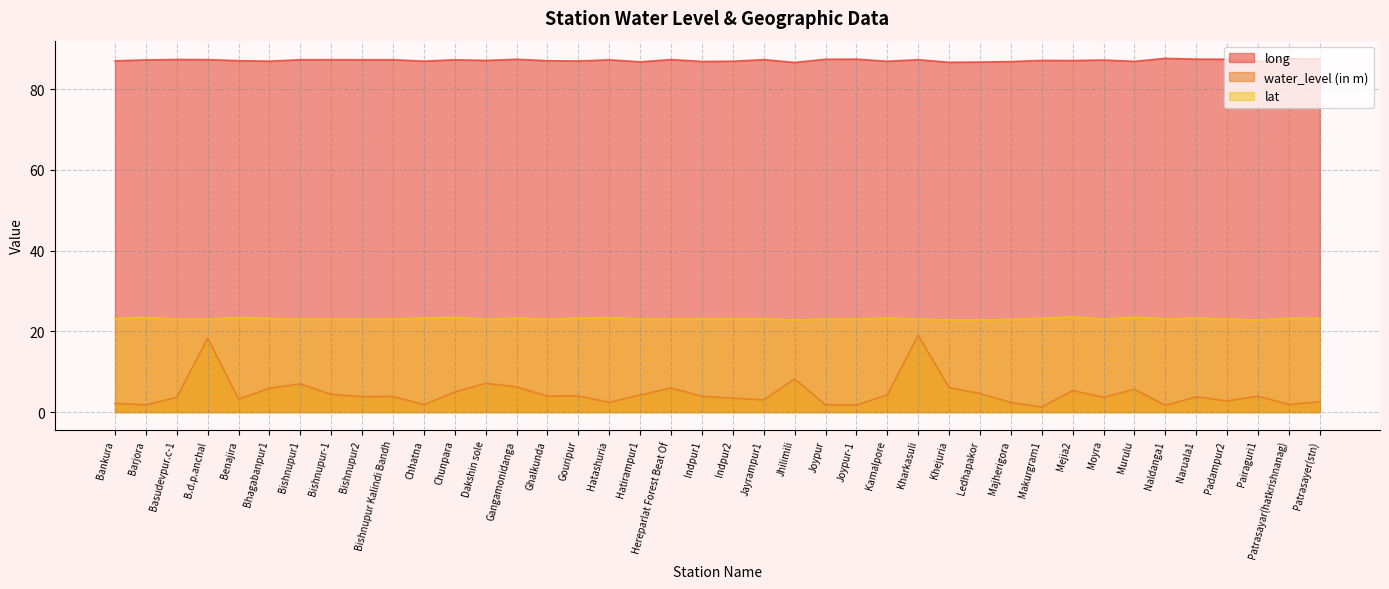

What is the maximum value shown in the chart?

87.7